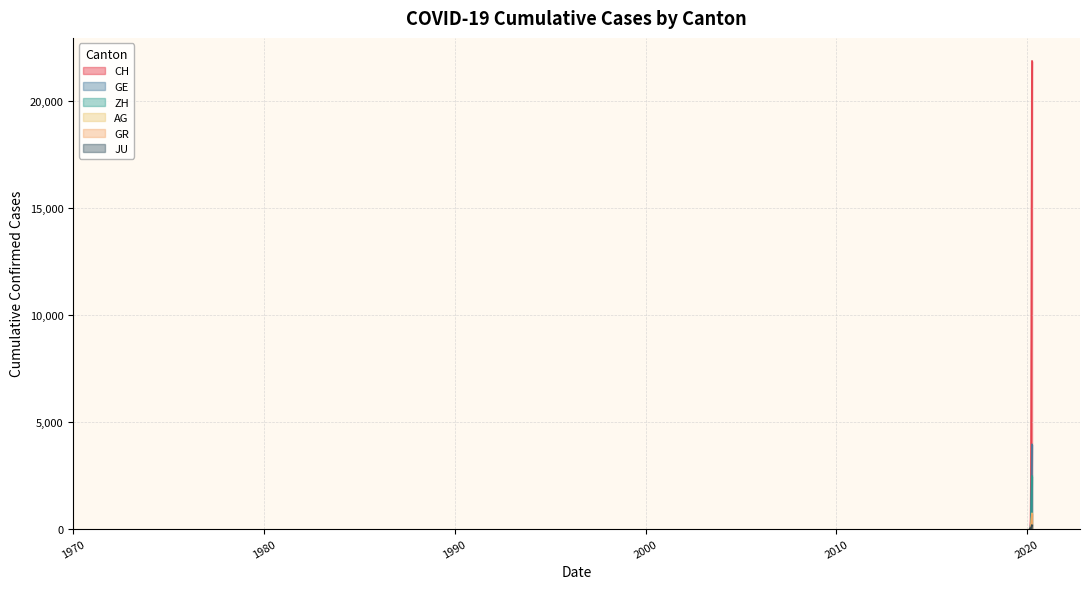

Which series has the largest total across all categories?

CH